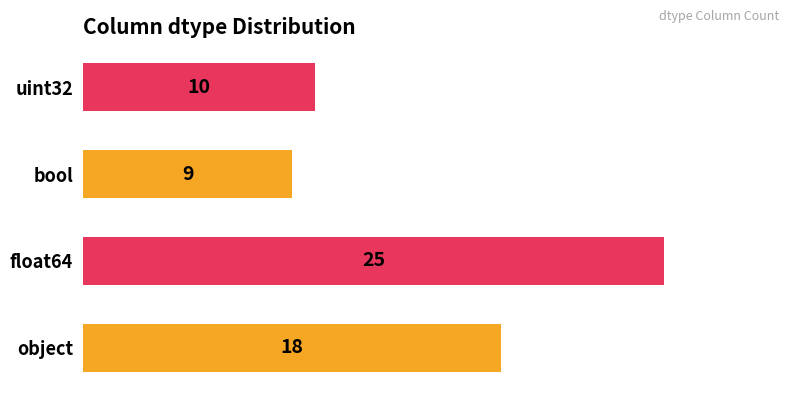

What is the change in value from float64 to uint32?

-15